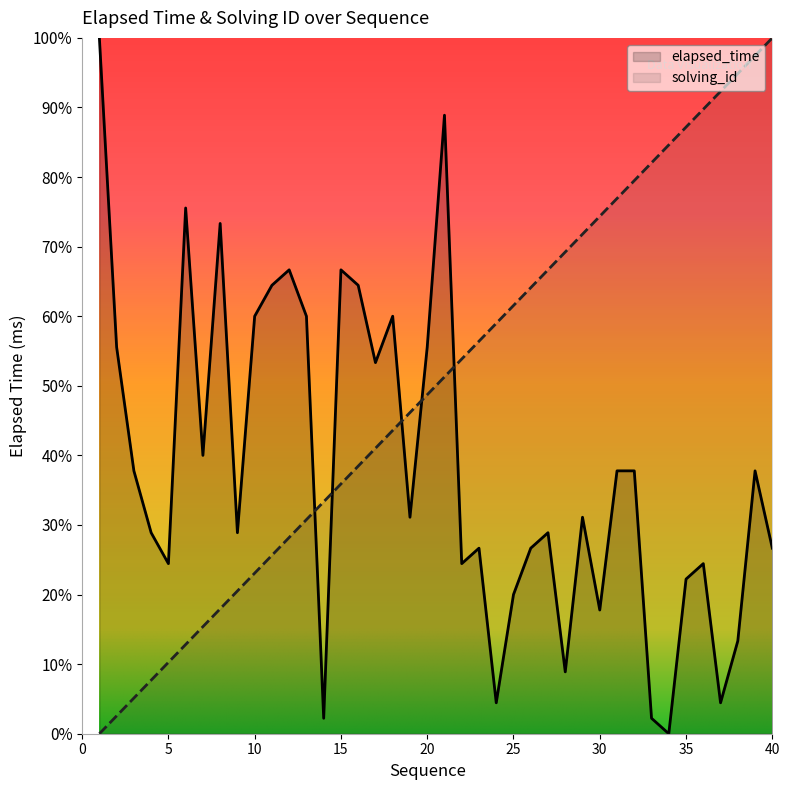

Reading left to right, transcribe all the data shown in this chart.

elapsed_time: 100.0	55.6	37.8	28.9	24.4	75.6	40.0	73.3	28.9	60.0	64.4	66.7	60.0	2.2	66.7	64.4	53.3	60.0	31.1	55.6	88.9	24.4	26.7	4.4	20.0	26.7	28.9	8.9	31.1	17.8	37.8	37.8	2.2	0.0	22.2	24.4	4.4	13.3	37.8	26.7
solving_id: 0.0	2.6	5.1	7.7	10.3	12.8	15.4	17.9	20.5	23.1	25.6	28.2	30.8	33.3	35.9	38.5	41.0	43.6	46.2	48.7	51.3	53.8	56.4	59.0	61.5	64.1	66.7	69.2	71.8	74.4	76.9	79.5	82.1	84.6	87.2	89.7	92.3	94.9	97.4	100.0